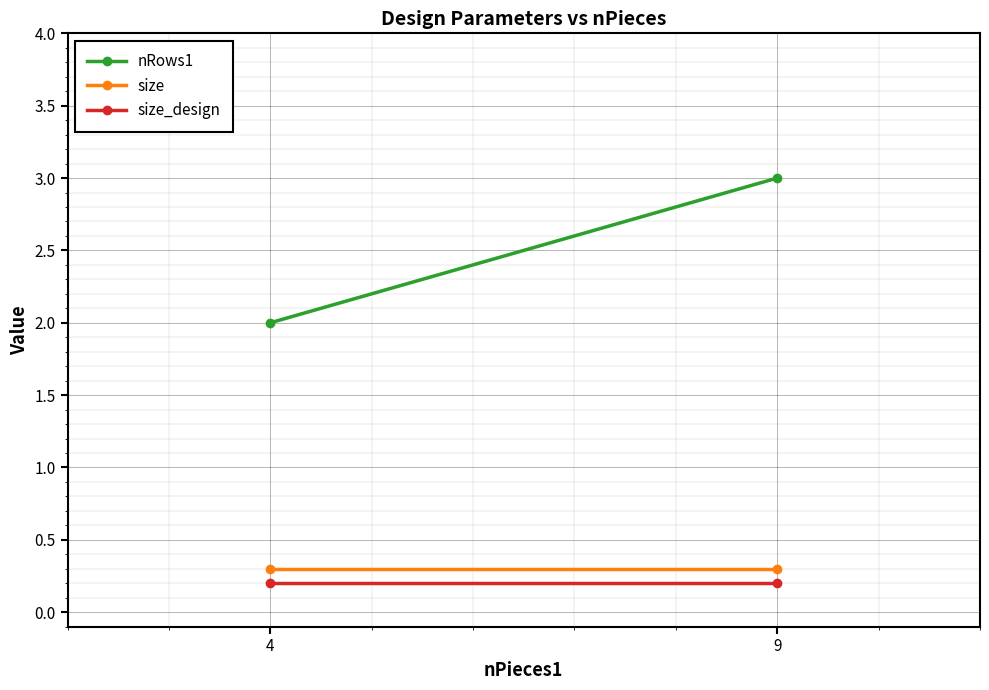

Rank the series by their maximum value, from highest to lowest.

nRows1, size, size_design